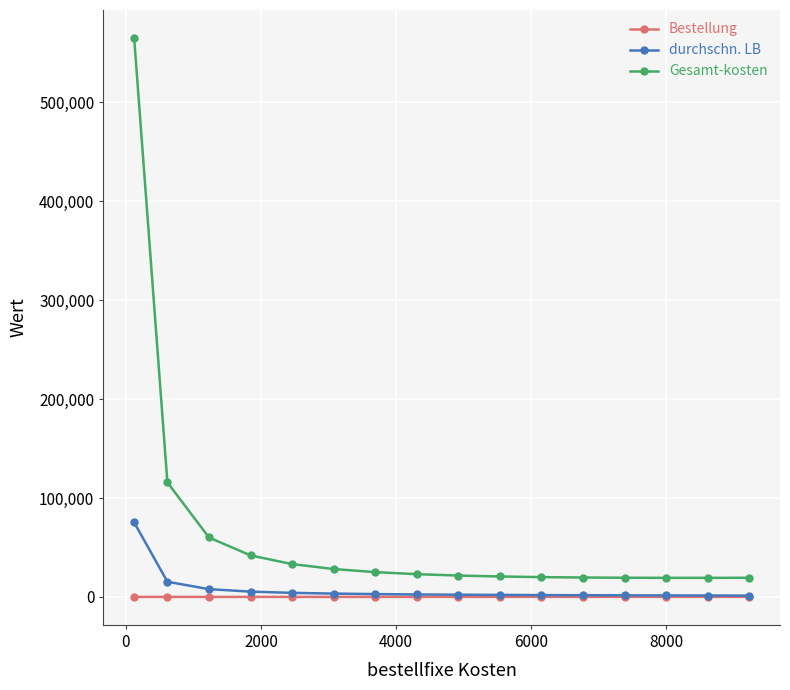

Count the number of categories in the chart.

16